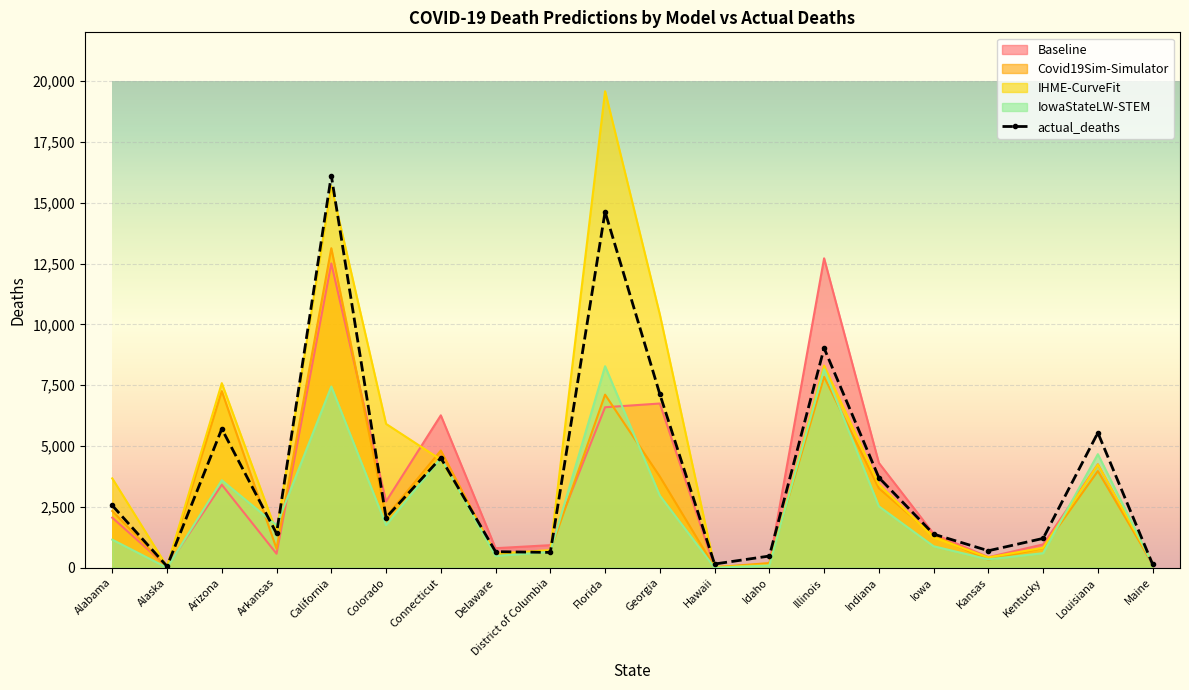

At which category is the sum across all series the highest?

California